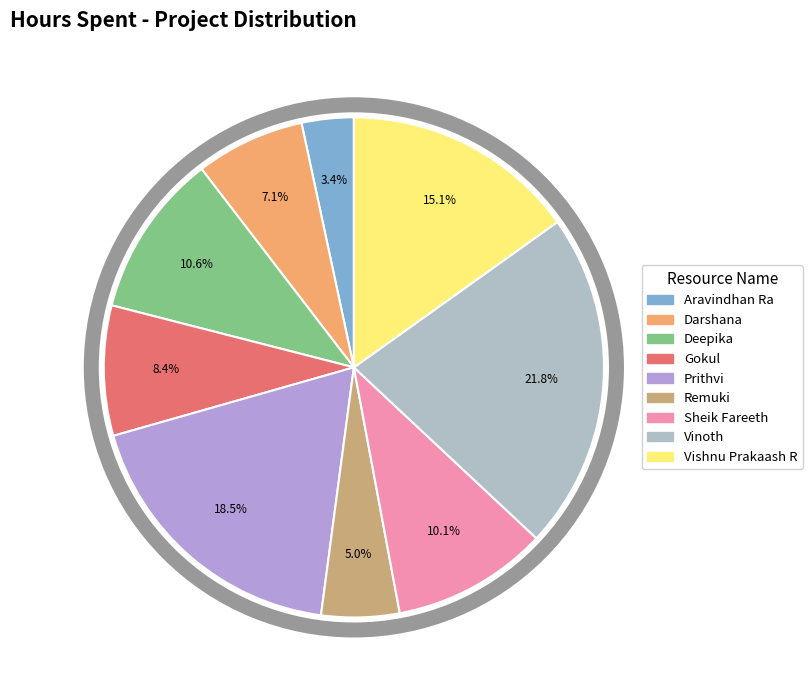

What is the largest slice in the pie chart?

Vinoth